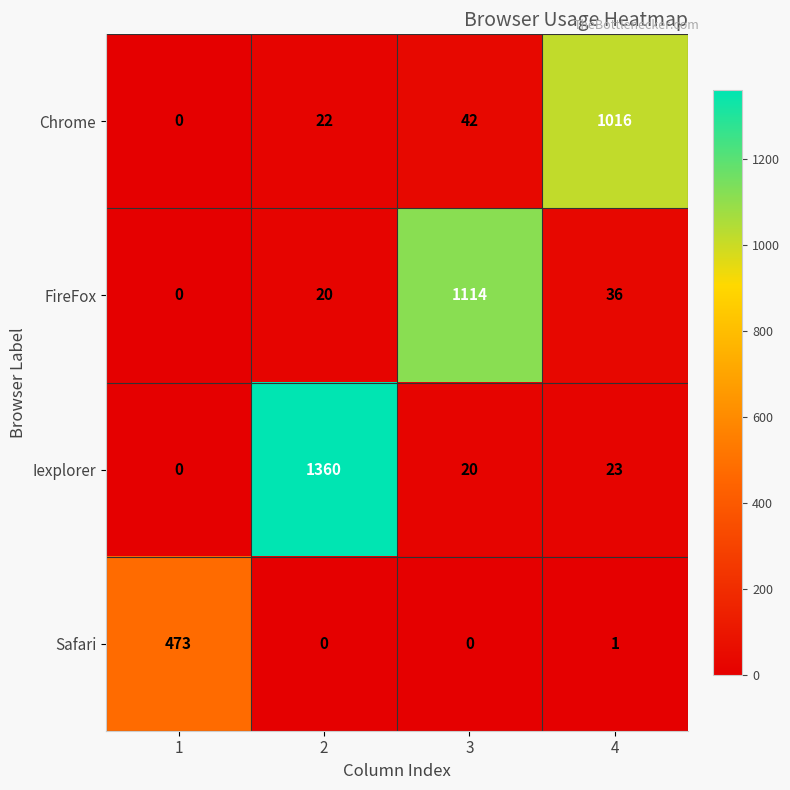

Which series has the largest range (max minus min)?

Iexplorer